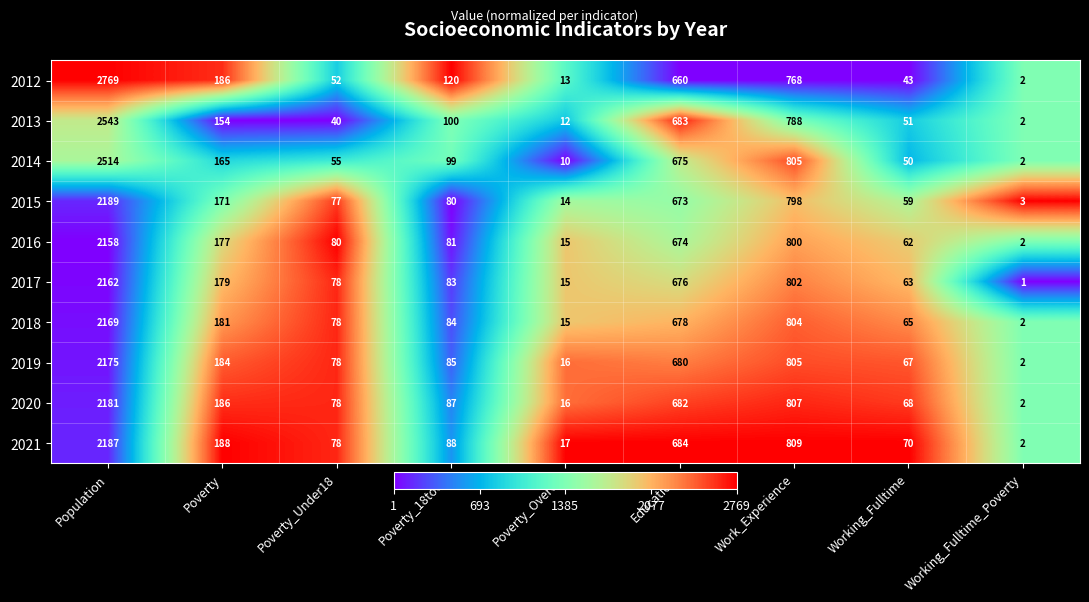

Rank the categories by 2019 value from lowest to highest.

Working_Fulltime_Poverty, Poverty_Over65, Working_Fulltime, Poverty_Under18, Poverty_18to65, Poverty, Education, Work_Experience, Population